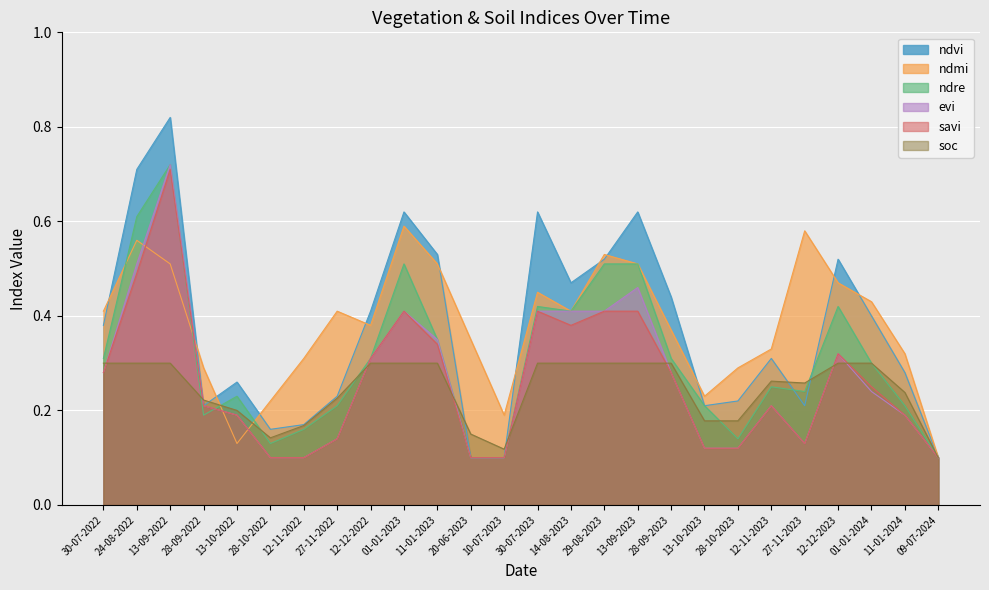

Which series has the widest spread of values?

ndvi